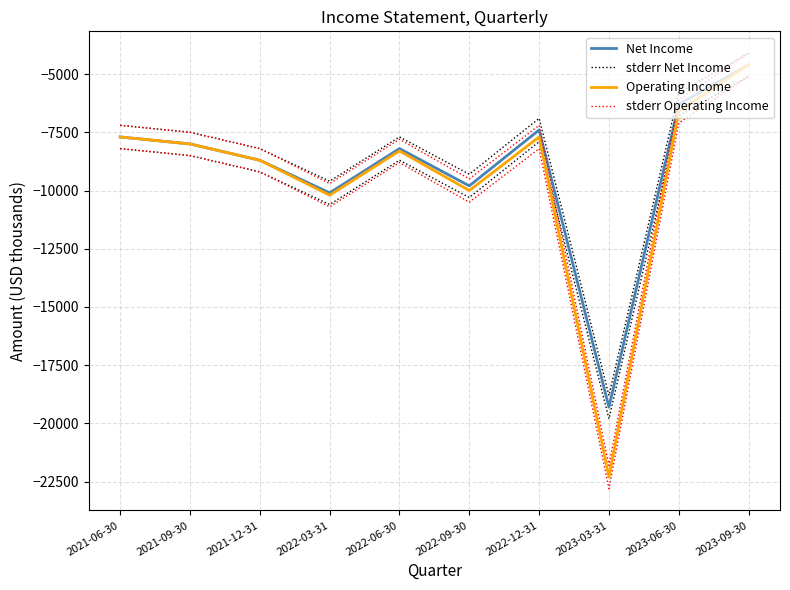

Does the chart have visible grid lines?

Yes